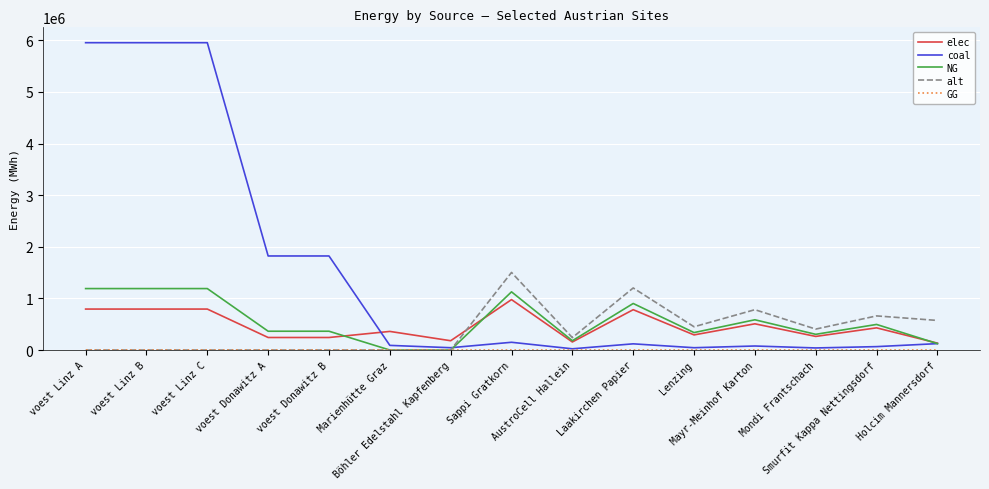

What is the total value across all series at Smurfit Kappa Nettingsdorf?

1653666.7